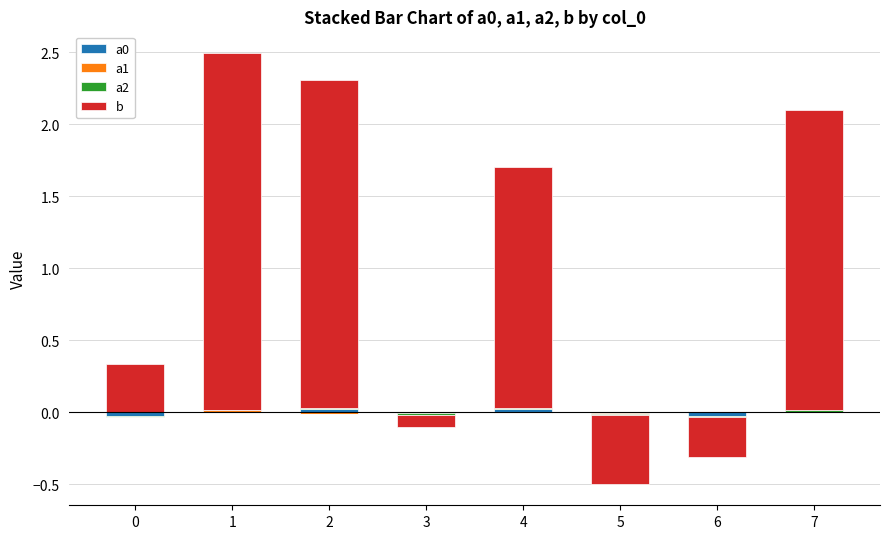

How many data points does each series have?

8